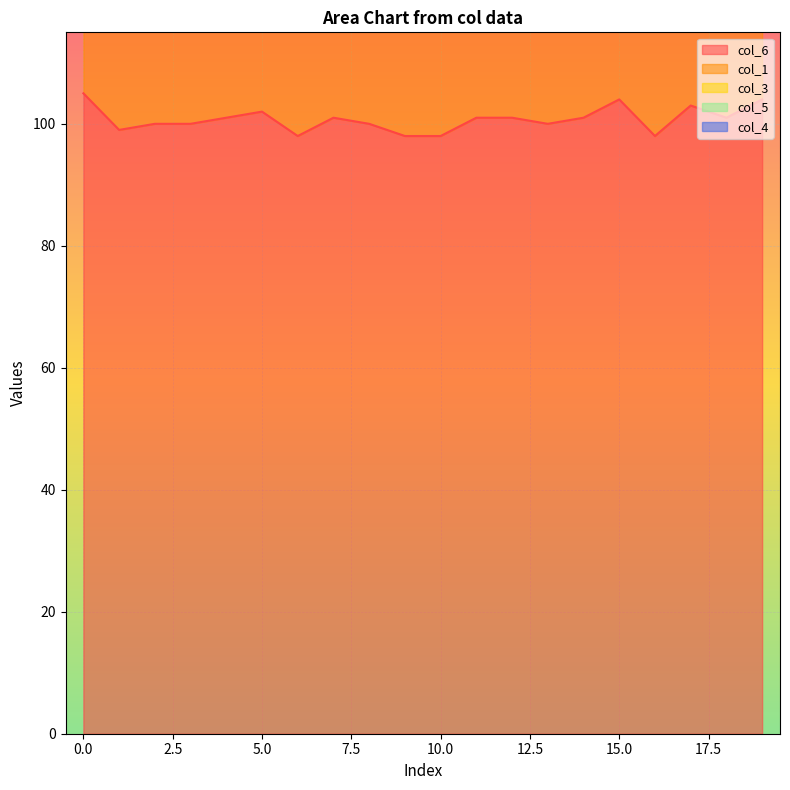

How many data points in col_3 are less than 21?

3